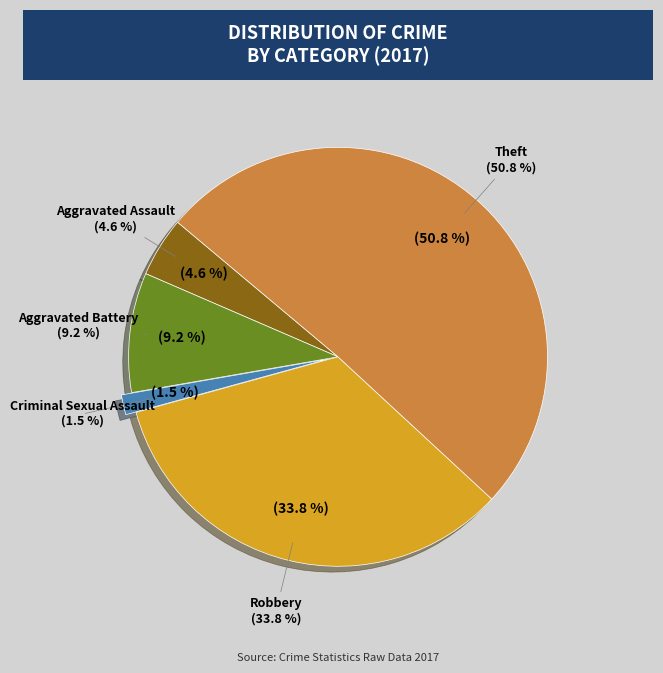

To the nearest percent, what portion does Aggravated Assault represent?

5%